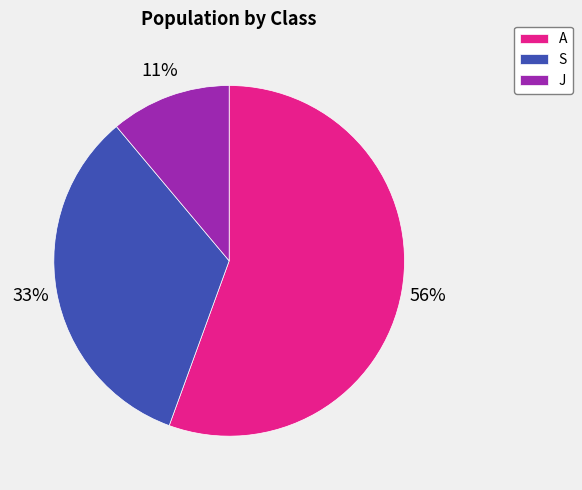

To the nearest percent, what is the average slice percentage?

33%